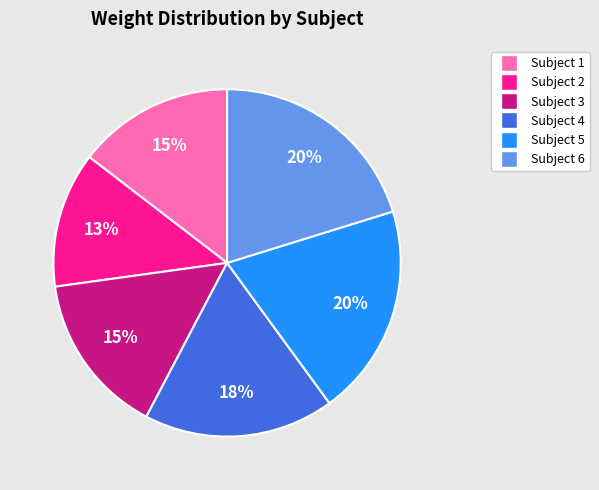

True or false: Subject 4 accounts for 5% of the total.

False